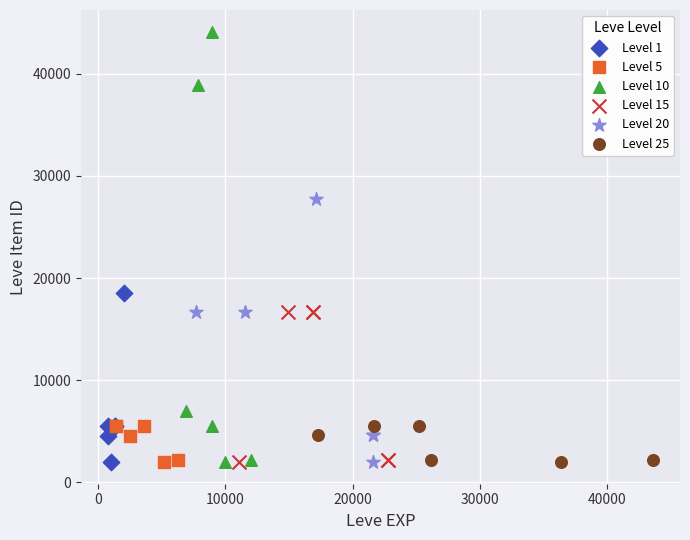

Which series contains the highest Y value?

Level 10